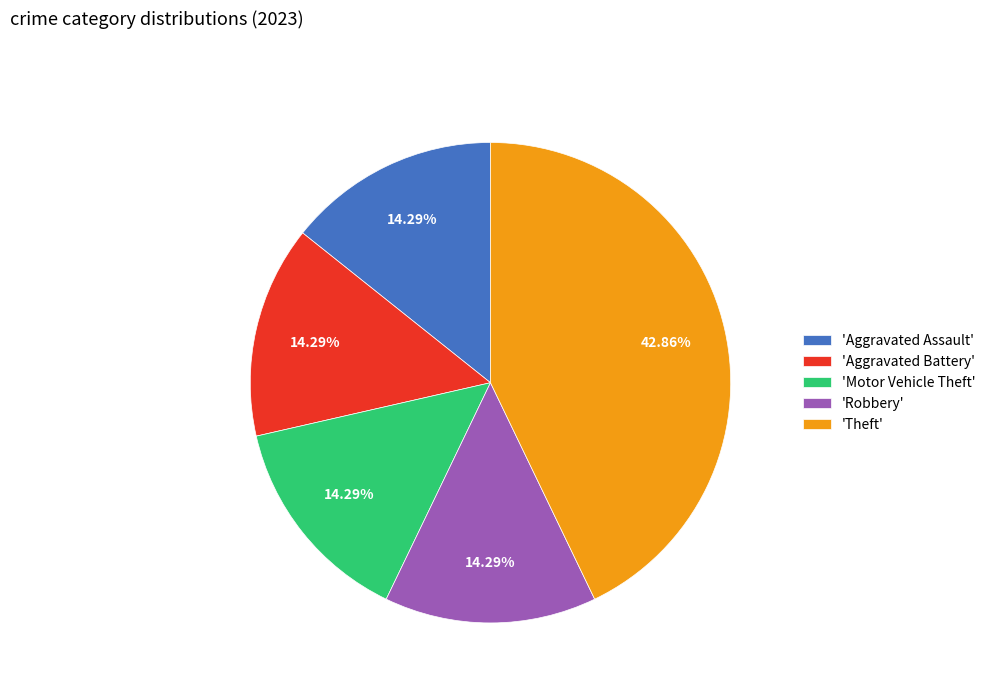

Does 'Motor Vehicle Theft' account for over 50% of the chart?

No